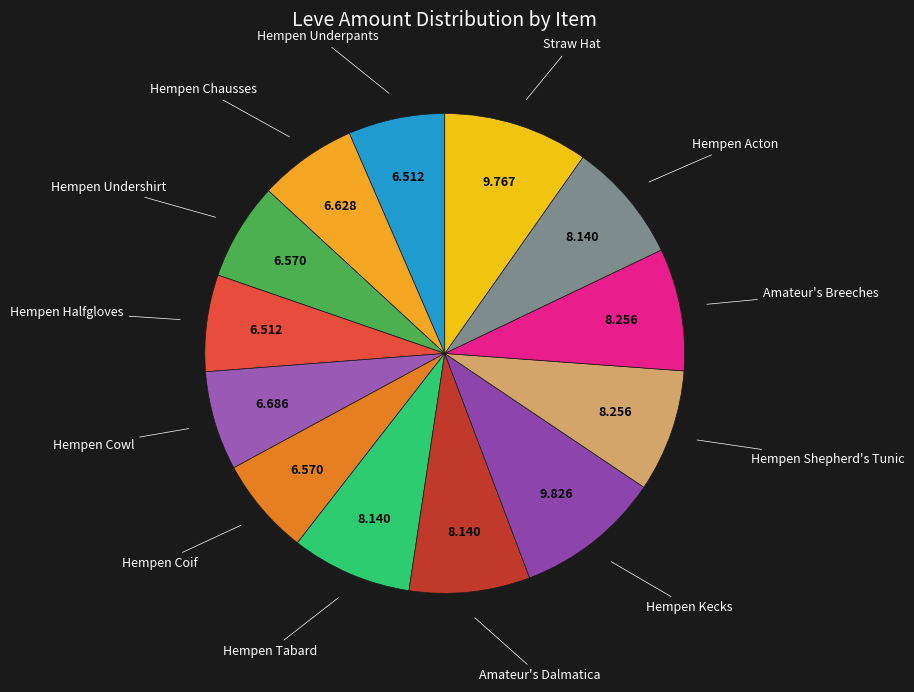

How many slices are in this pie chart?

13